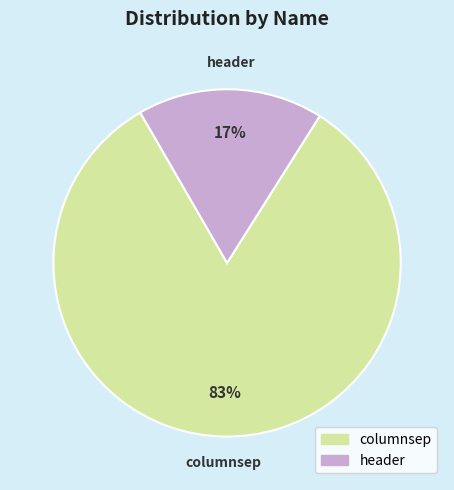

To the nearest percent, what is the average slice percentage?

50%